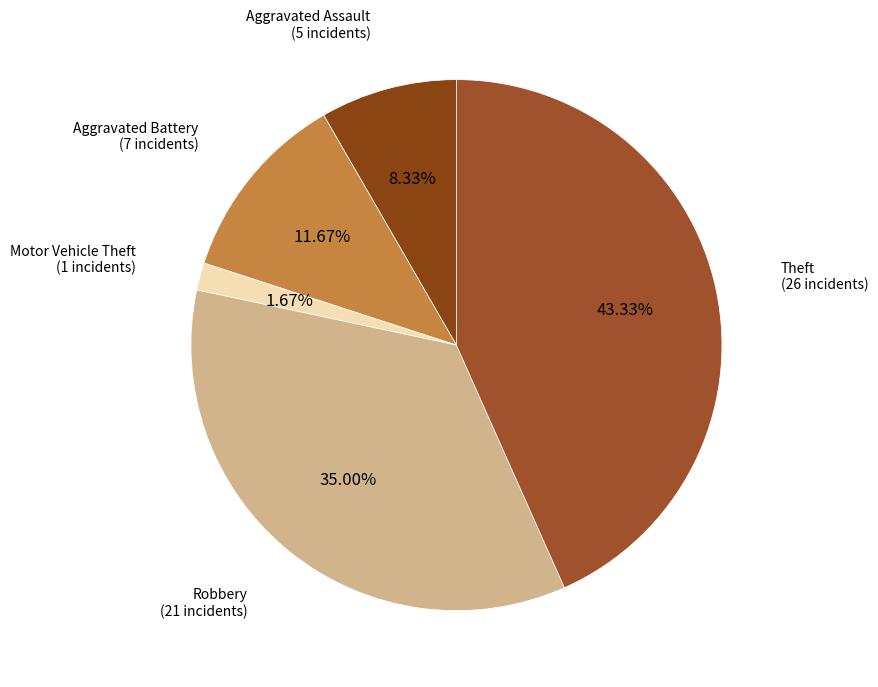

How many segments does this pie chart have?

5